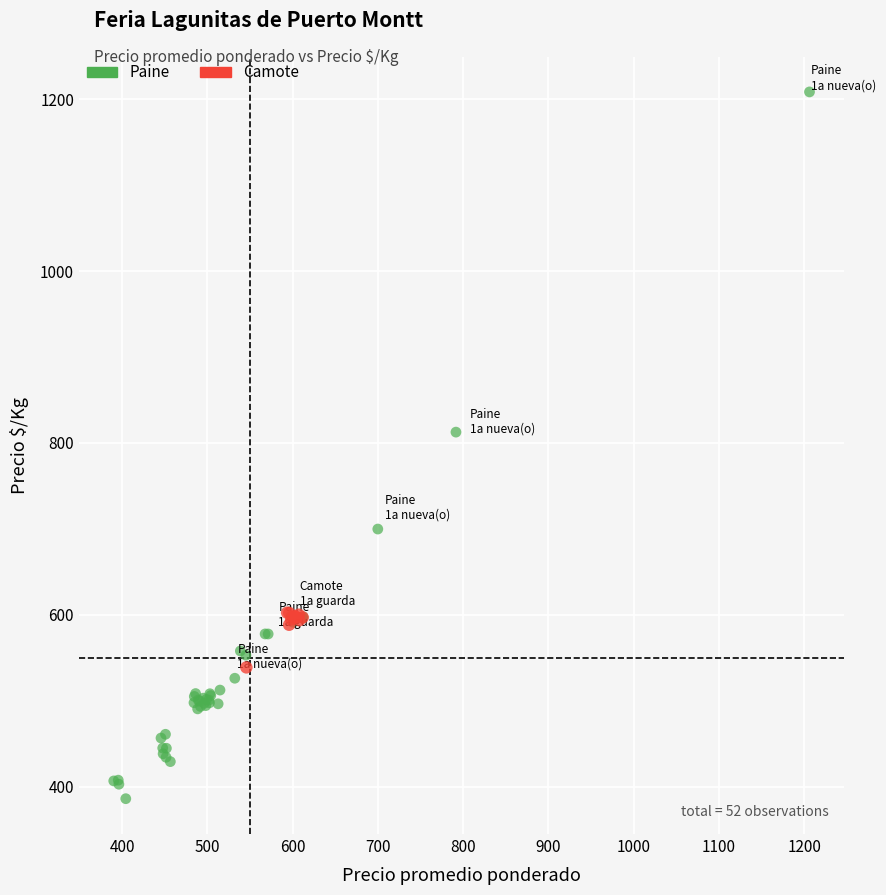

Which series has the largest Y range (max minus min)?

Paine